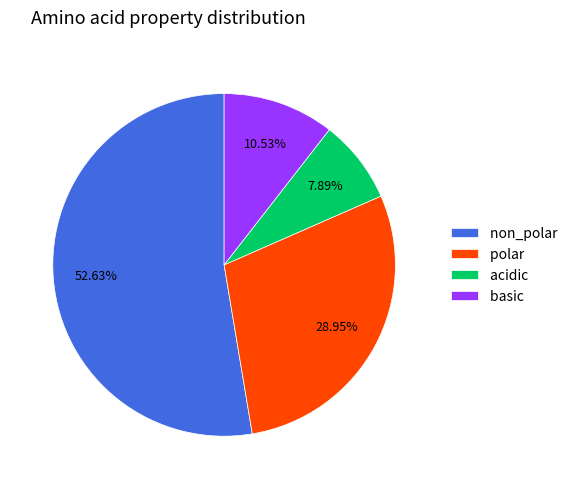

What is the ratio of the value at polar to the value at basic?

2.7